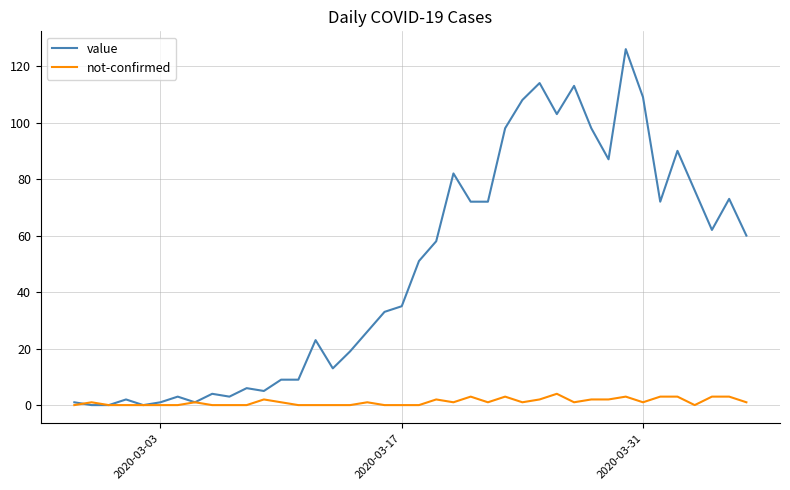

List the series in order of their overall mean, highest first.

value, not-confirmed